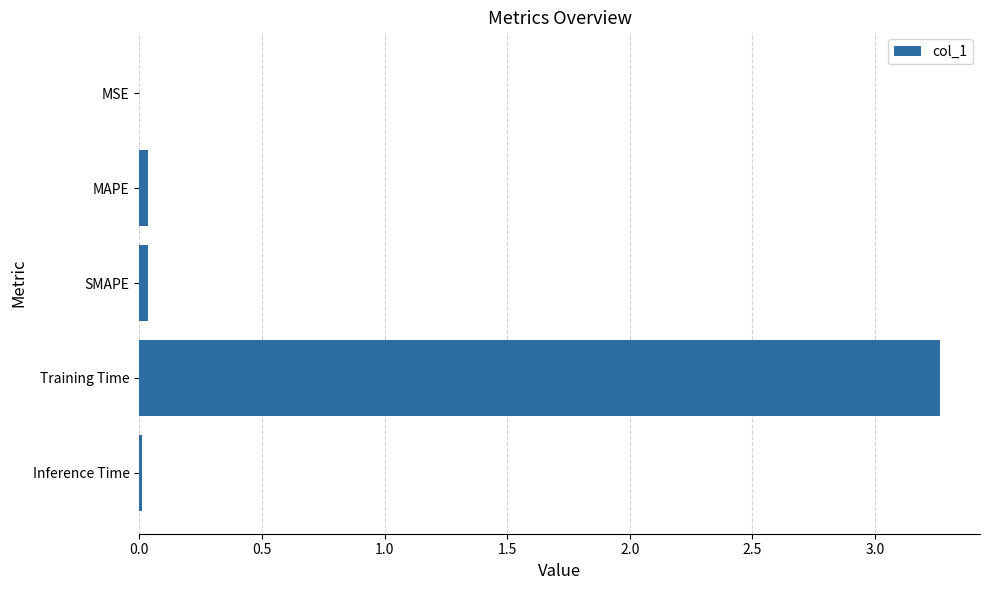

Which has a higher value, Training Time or SMAPE?

Training Time